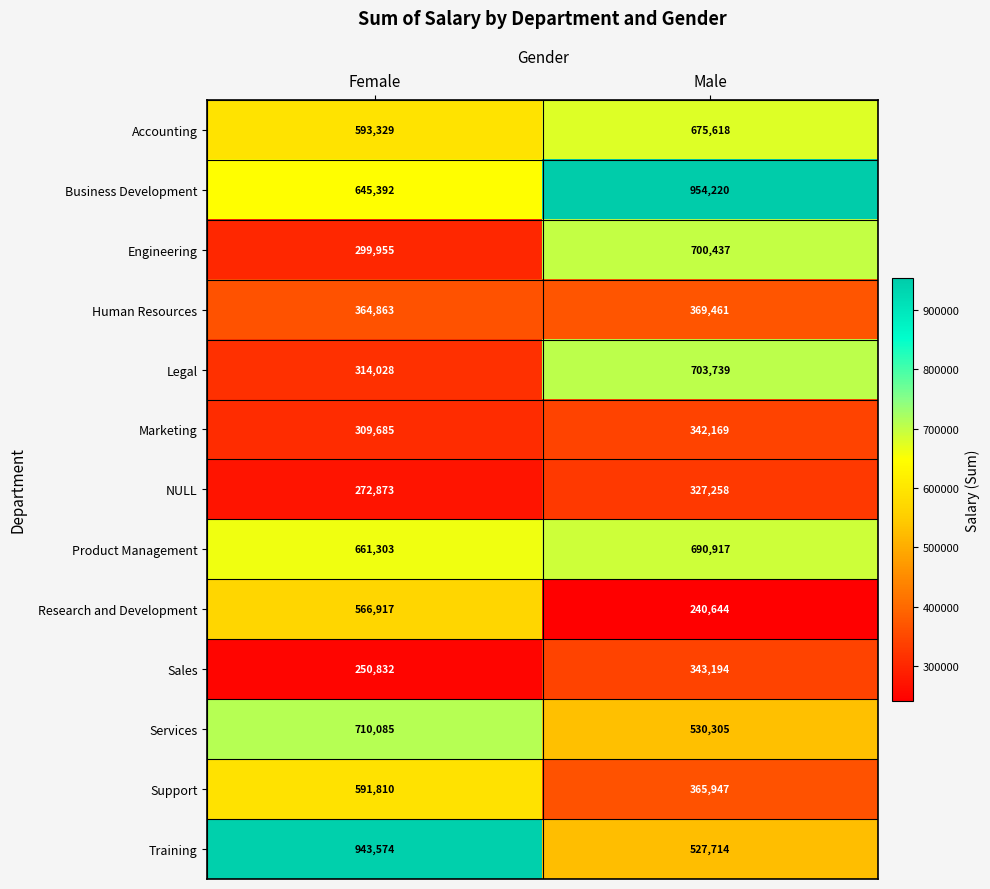

What is the greatest value displayed?

954220